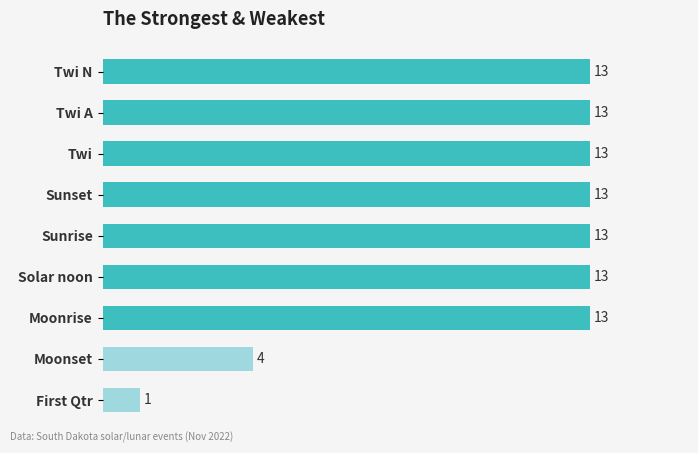

Reading top to bottom, transcribe all the data shown in this chart.

13	13	13	13	13	13	13	4	1